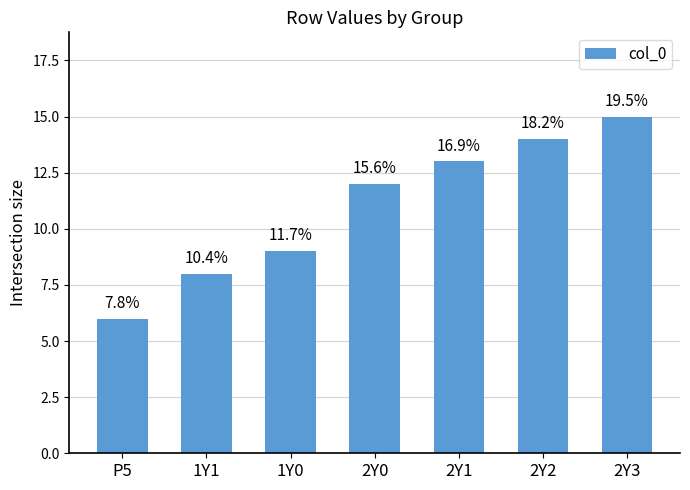

Reading left to right, transcribe all the data shown in this chart.

P5=6	1Y1=8	1Y0=9	2Y0=12	2Y1=13	2Y2=14	2Y3=15